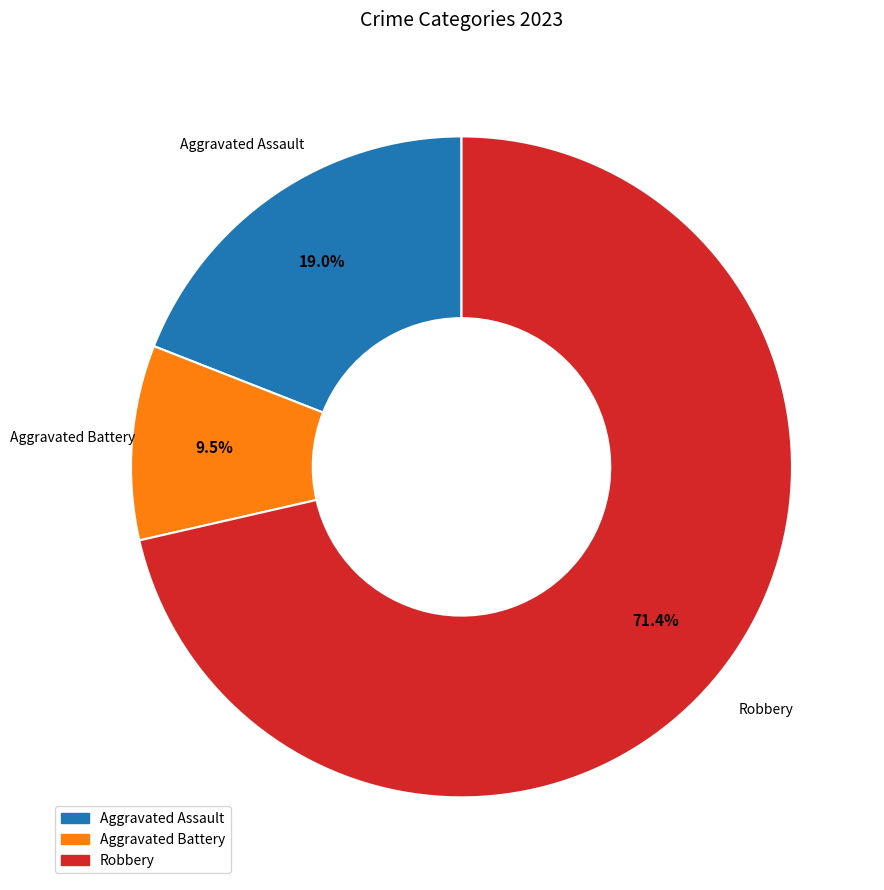

Which slice is the largest?

Robbery